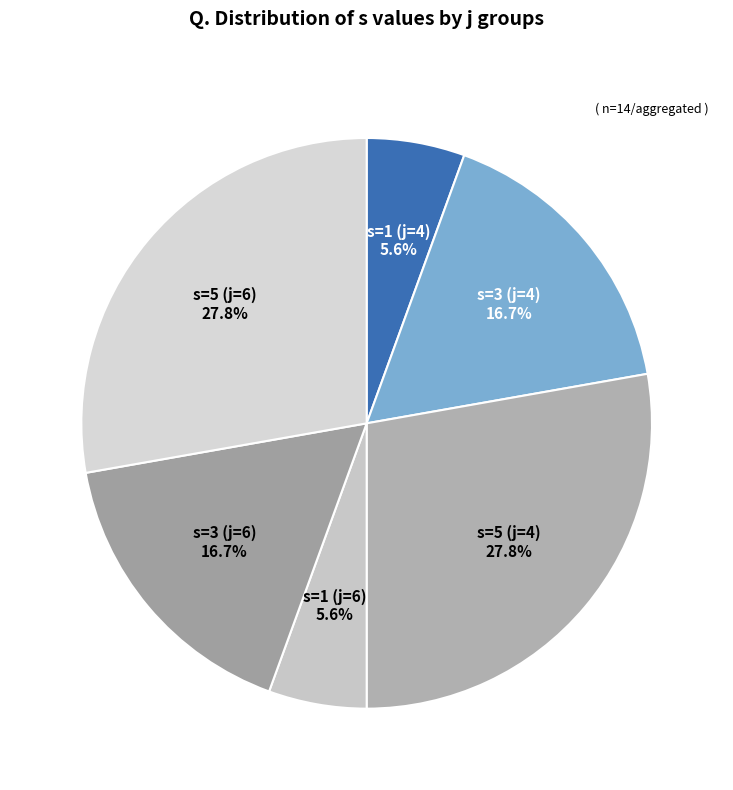

Combined, do s=5 (j=6) and s=1 (j=6) account for over 50%?

No